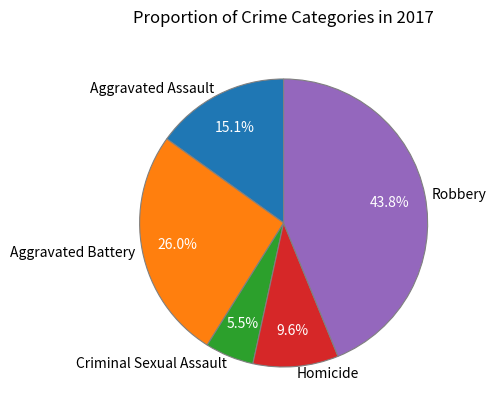

Is Criminal Sexual Assault the majority of the pie?

No